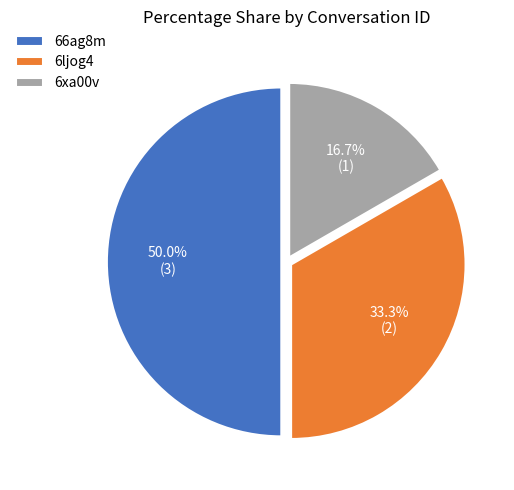

What percentage do 6xa00v and 6ljog4 together represent?

50.0%